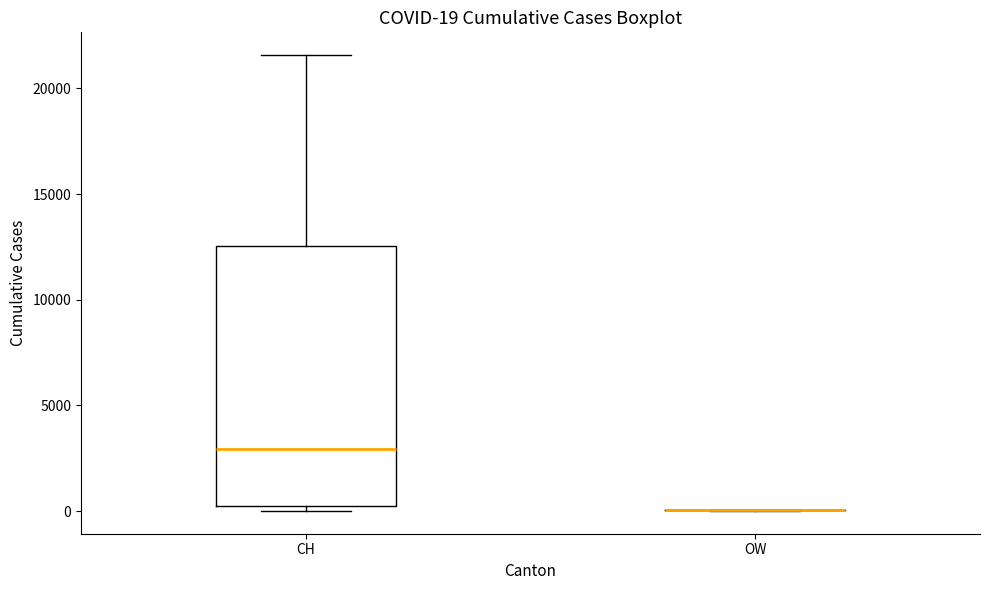

Comparing the boxes themselves (not the whiskers), which one is the tallest?

CH